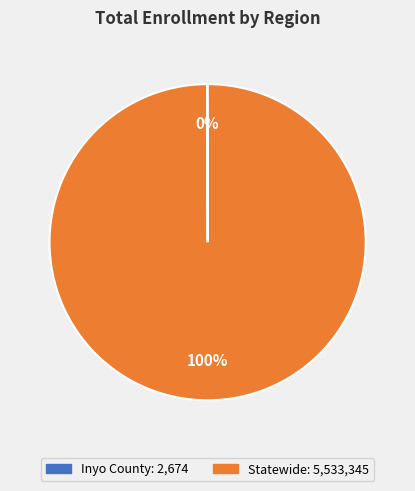

Is it true that Statewide is 89% of the pie?

False